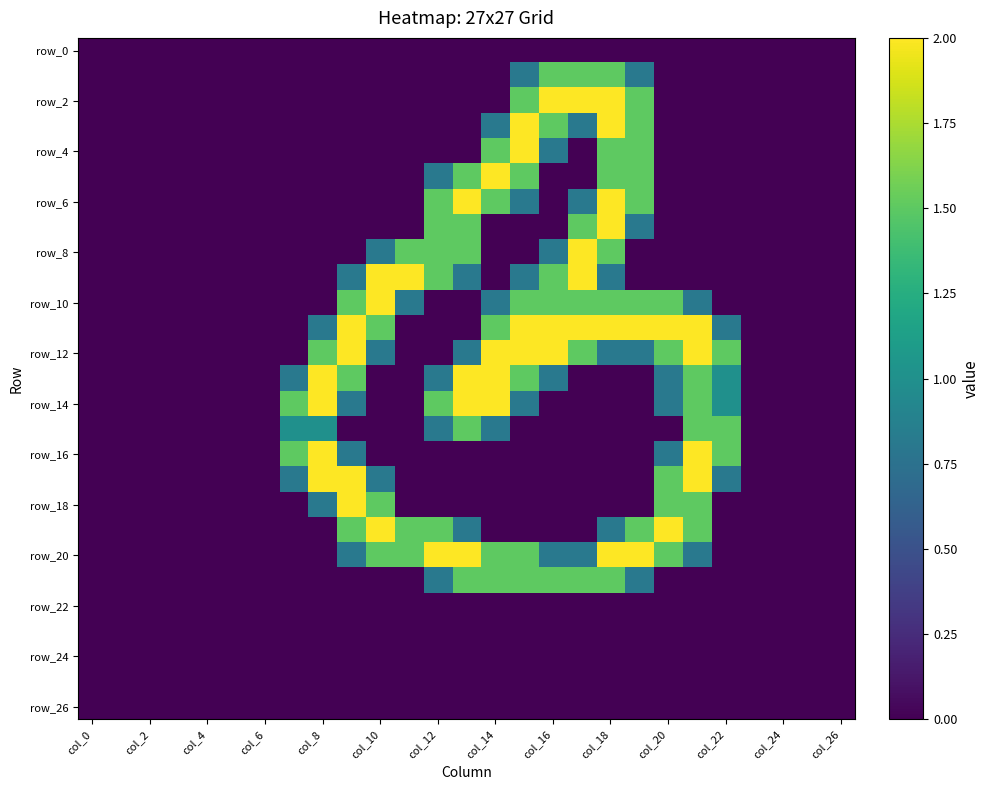

Which series has the largest range (max minus min)?

row_2